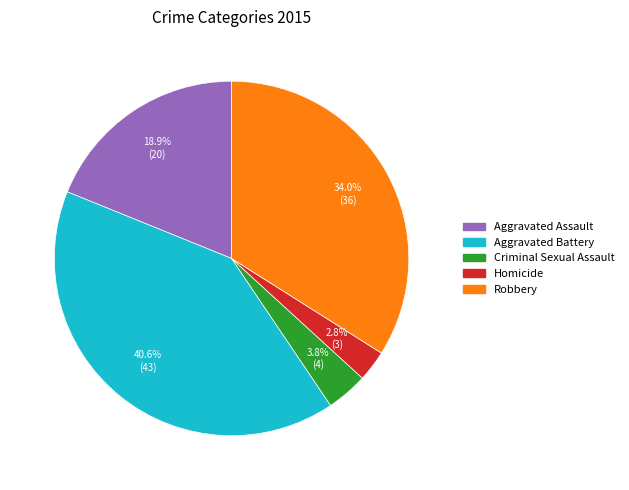

Which has a higher value, Aggravated Assault or Criminal Sexual Assault?

Aggravated Assault